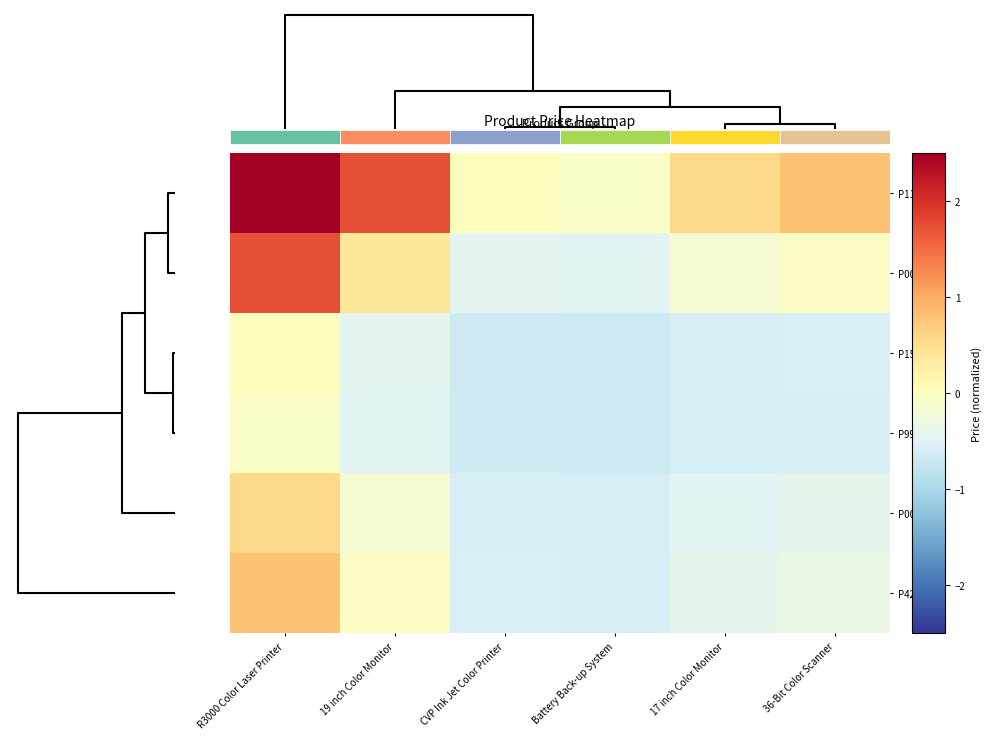

The P1114590 series shows -0.1 at Battery Back-up System. True or false?

True